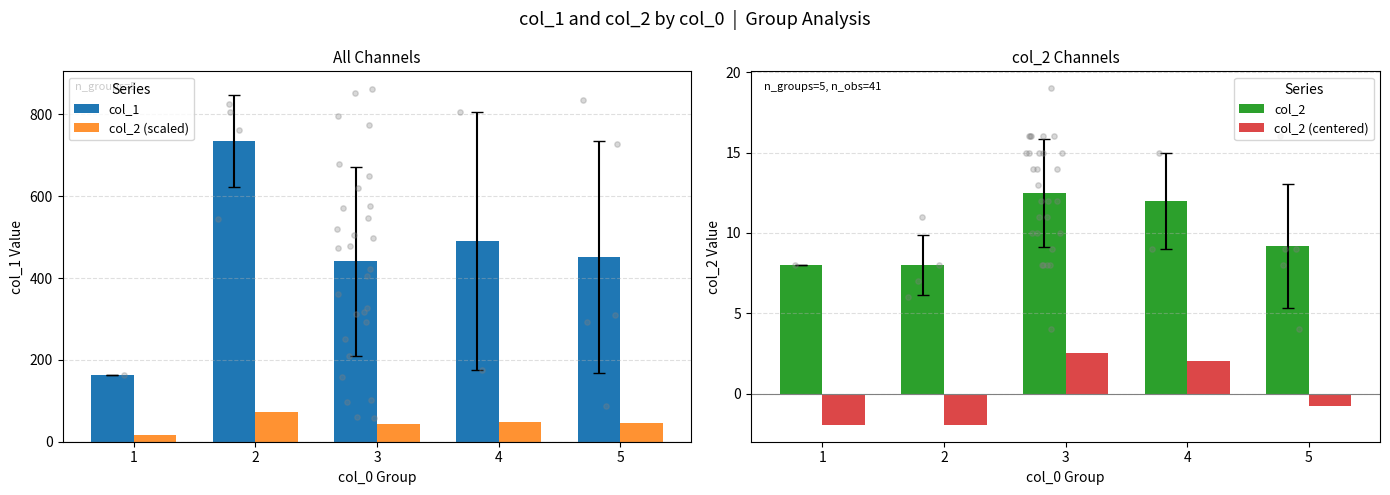

Which series reaches the maximum Y coordinate?

col_1